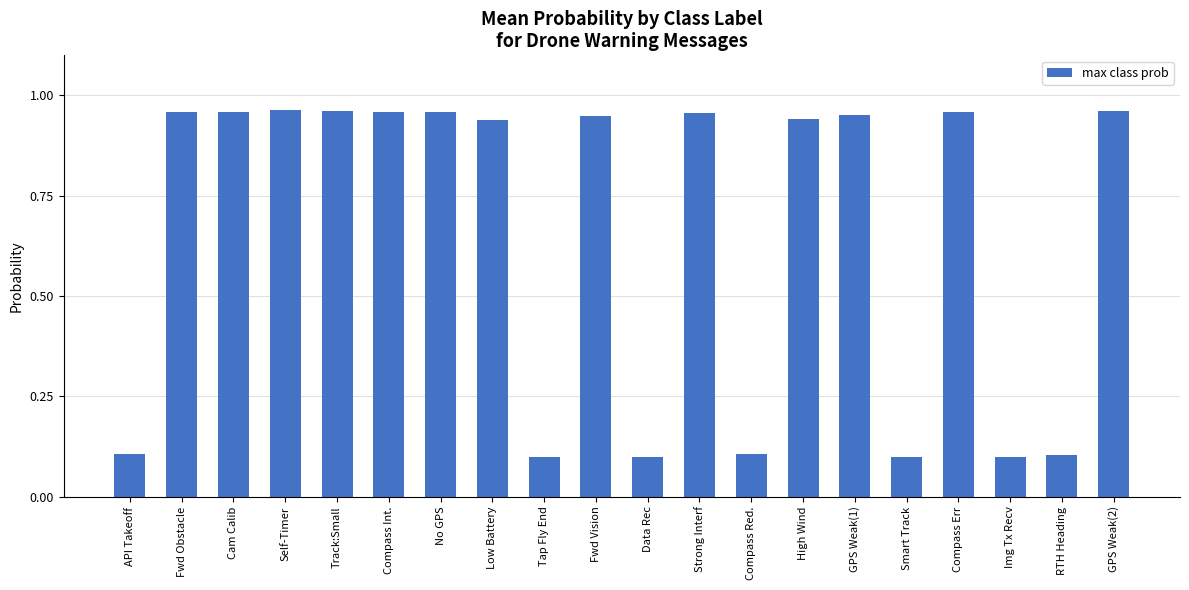

The value at RTH Heading is 0.0. True or false?

False